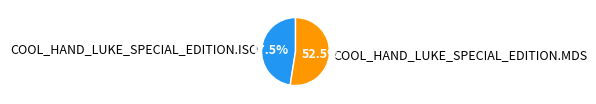

Which category has the biggest portion of the pie?

COOL_HAND_LUKE_SPECIAL_EDITION.MDS